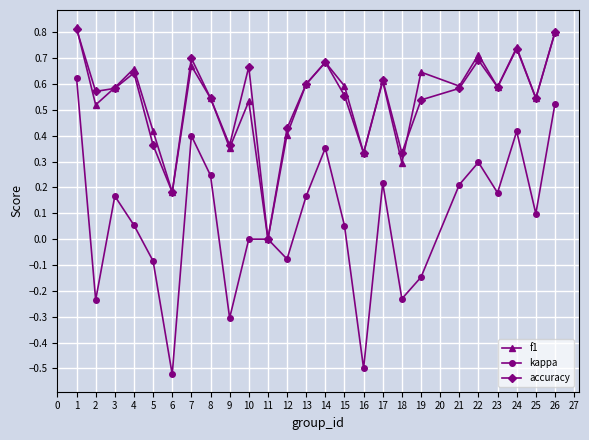

How many data points in accuracy are above 0?

24